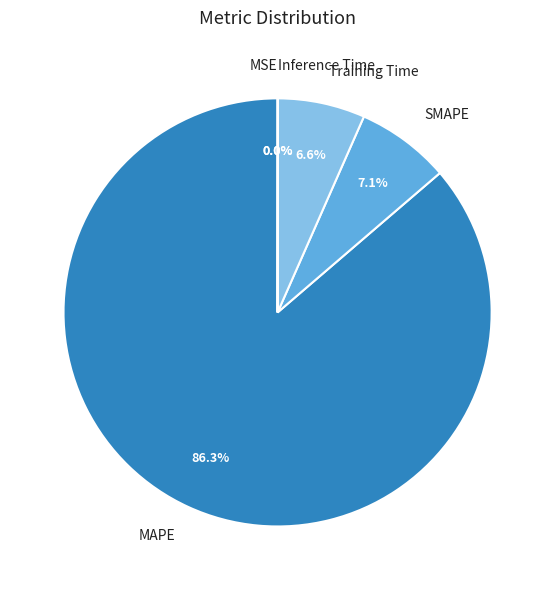

True or false: SMAPE accounts for 7% of the total.

True